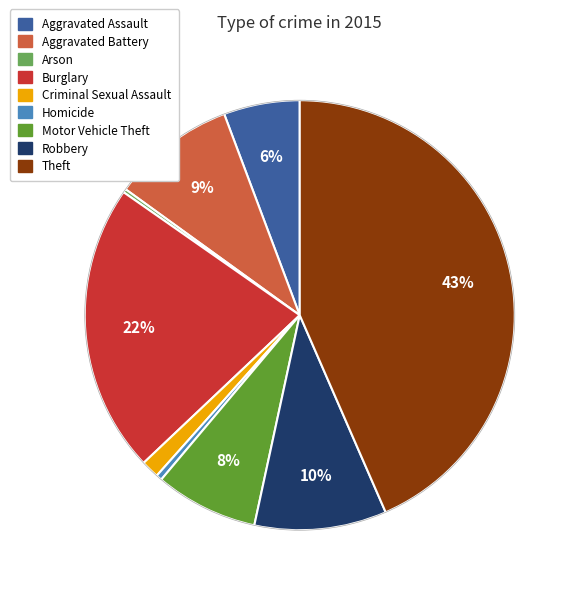

Approximately how many times larger is the value at Aggravated Battery compared to Robbery?

0.9